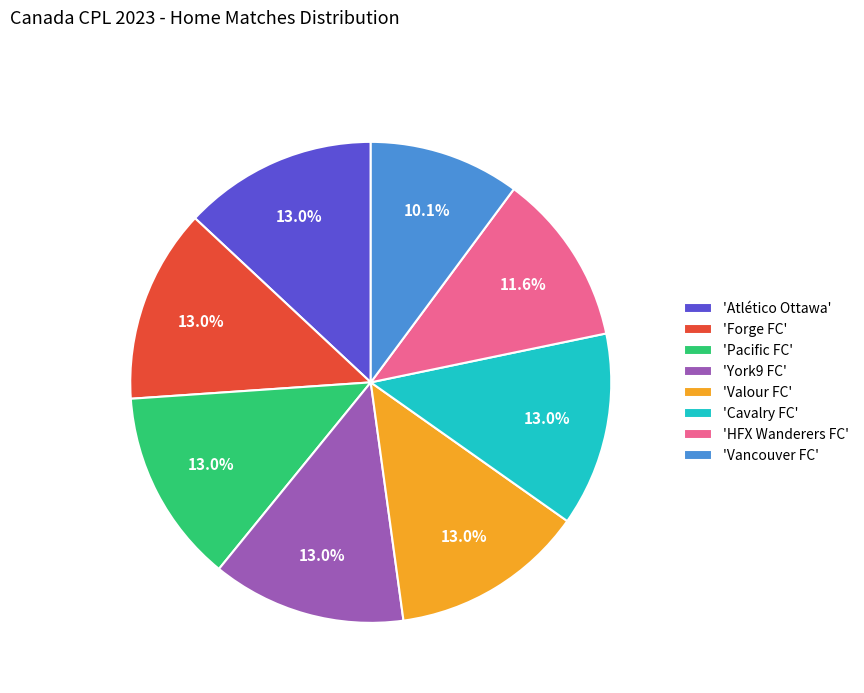

Between 'York9 FC' and 'HFX Wanderers FC', which is larger?

'York9 FC'